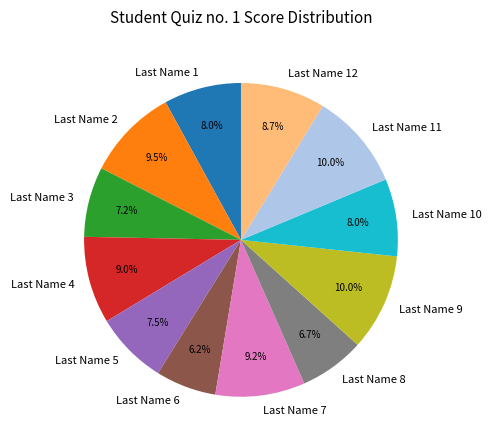

To the nearest percent, what is the difference between the largest and smallest slice percentages?

4%